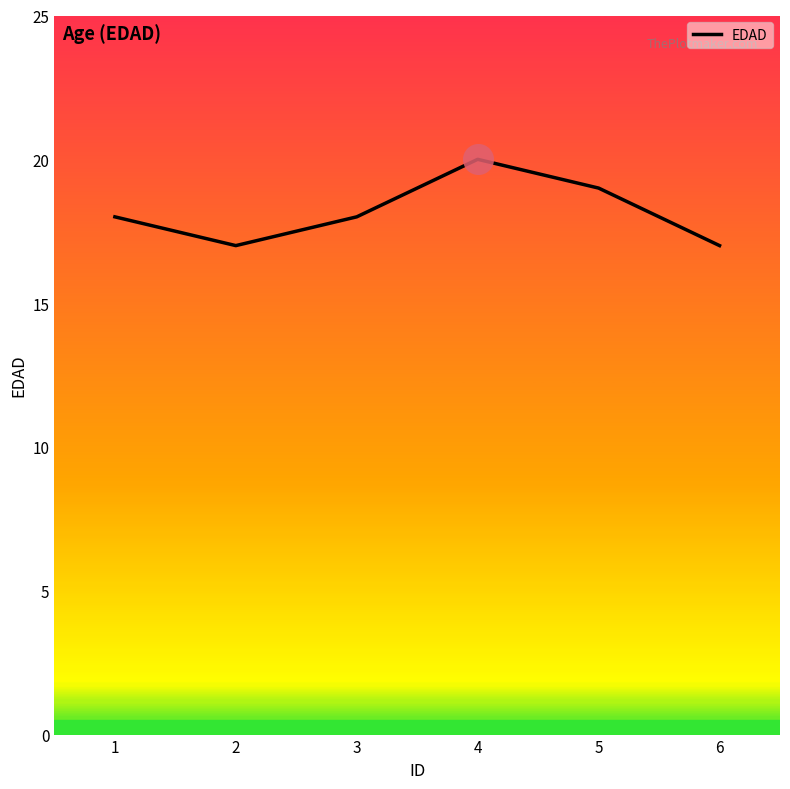

Approximately how many times larger is the value at 2 compared to 1?

0.9